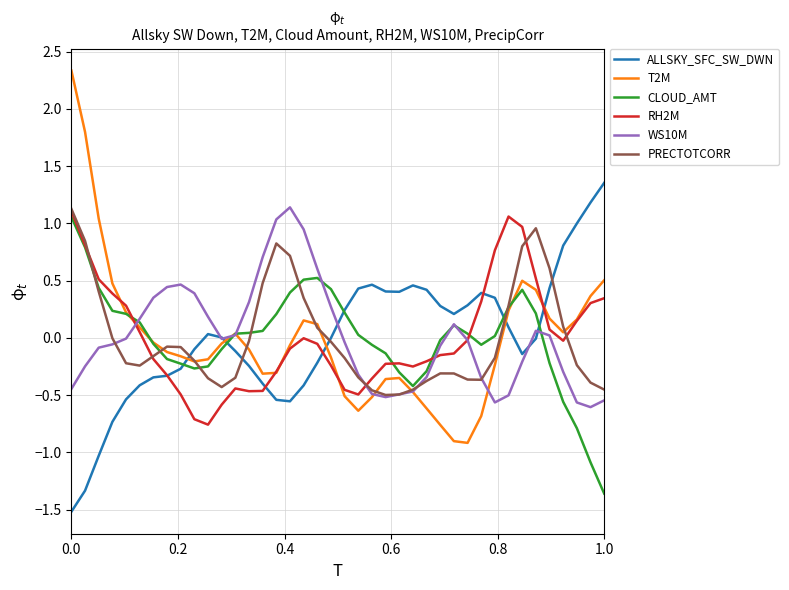

What is the minimum value shown in the chart?

-1.5